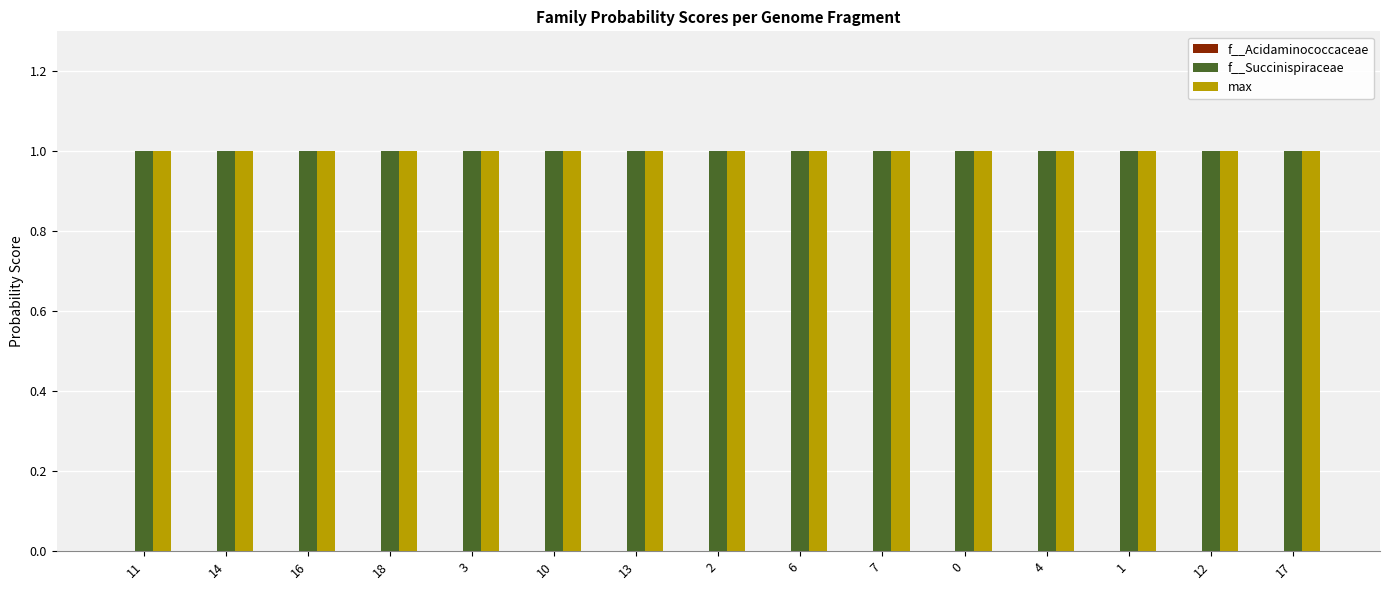

What position from the right is 12?

2